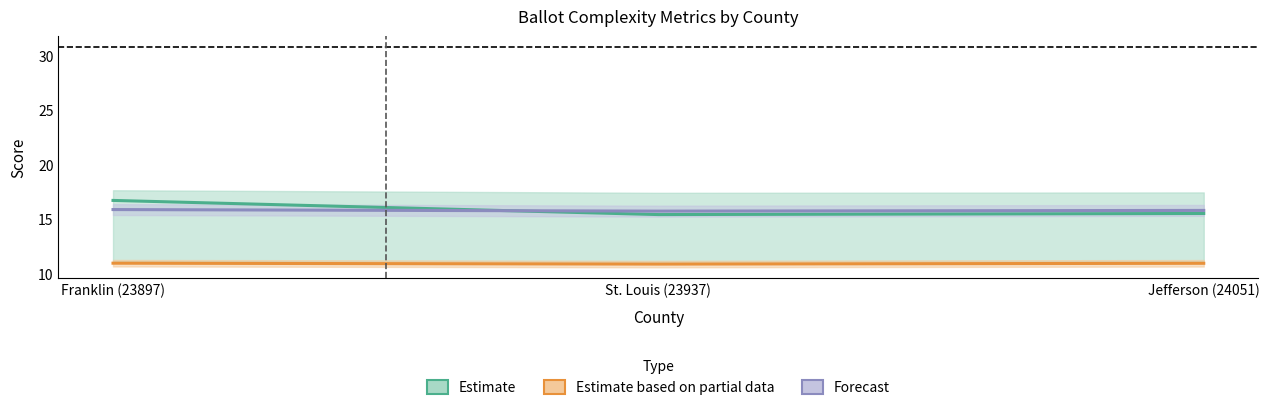

What is the sum of all Estimate values?

47.6